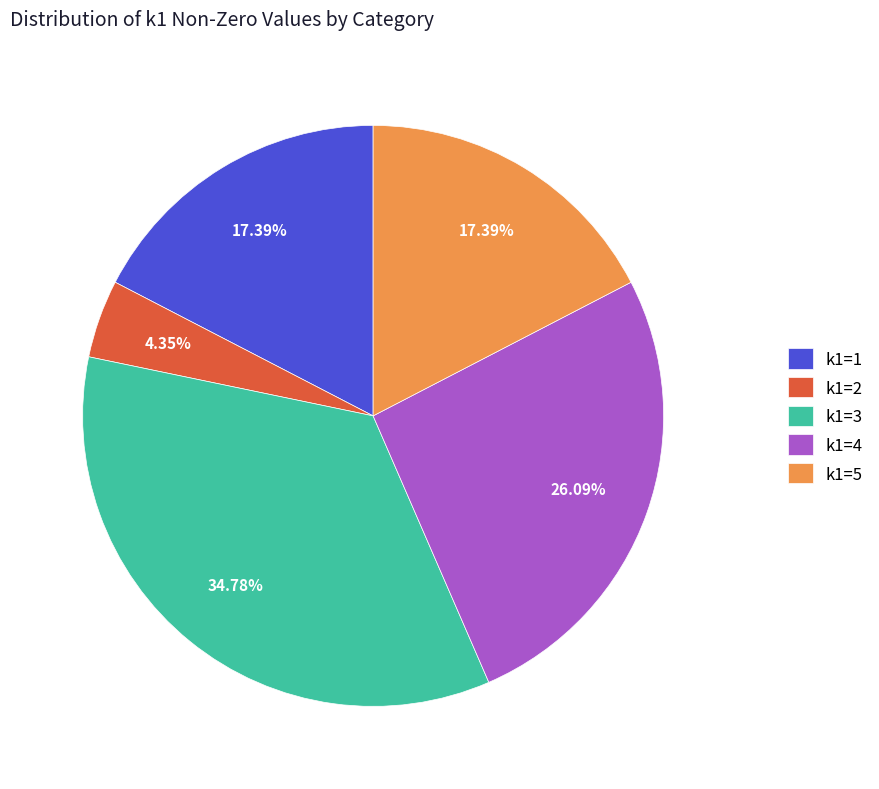

Does k1=3 represent more than half of the total?

No